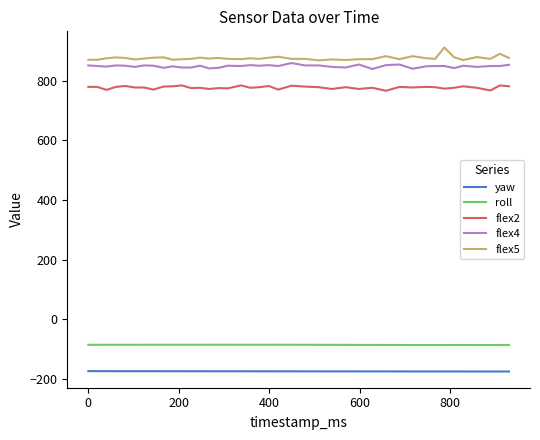

List the series in order of their peak value, lowest first.

yaw, roll, flex2, flex4, flex5